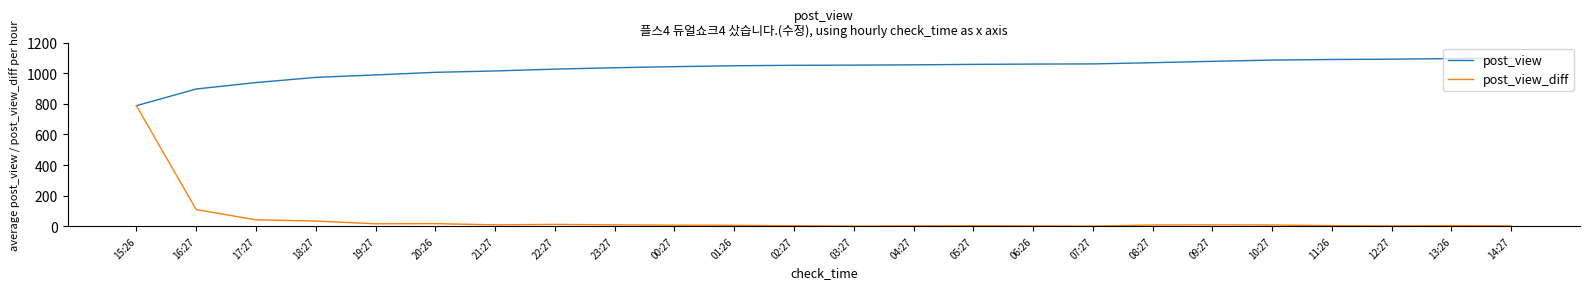

True or false: post_view_diff has more than 0 interior local peaks.

True